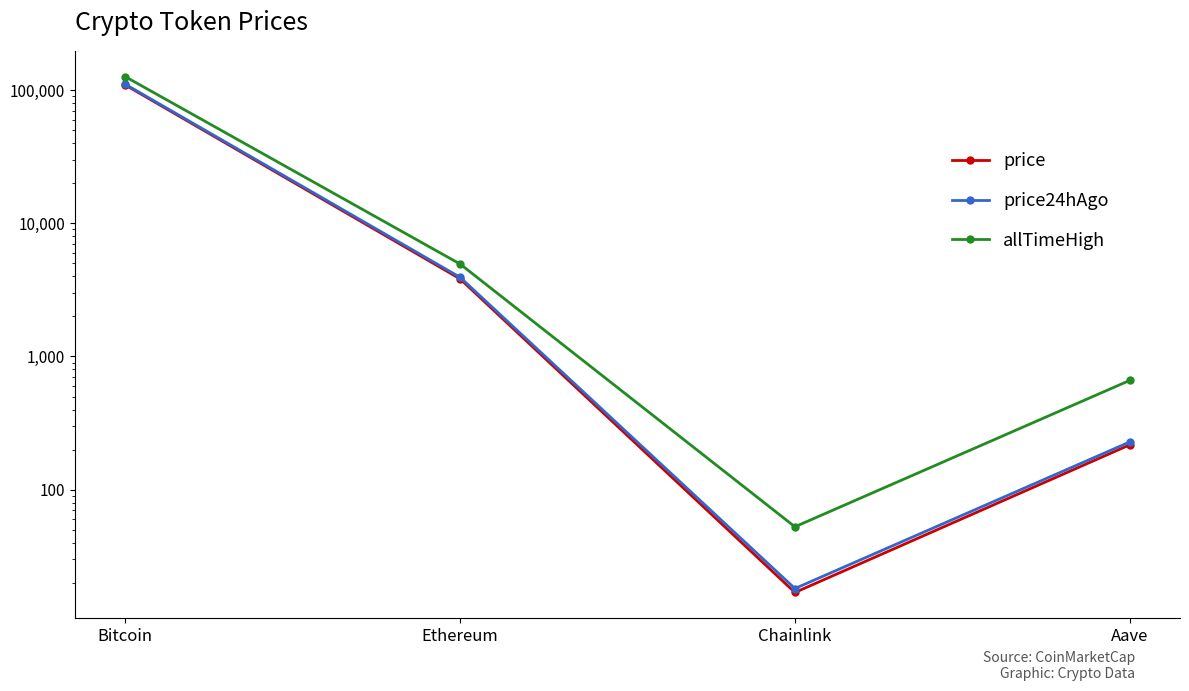

How many interior local valleys does the price24hAgo series have?

1